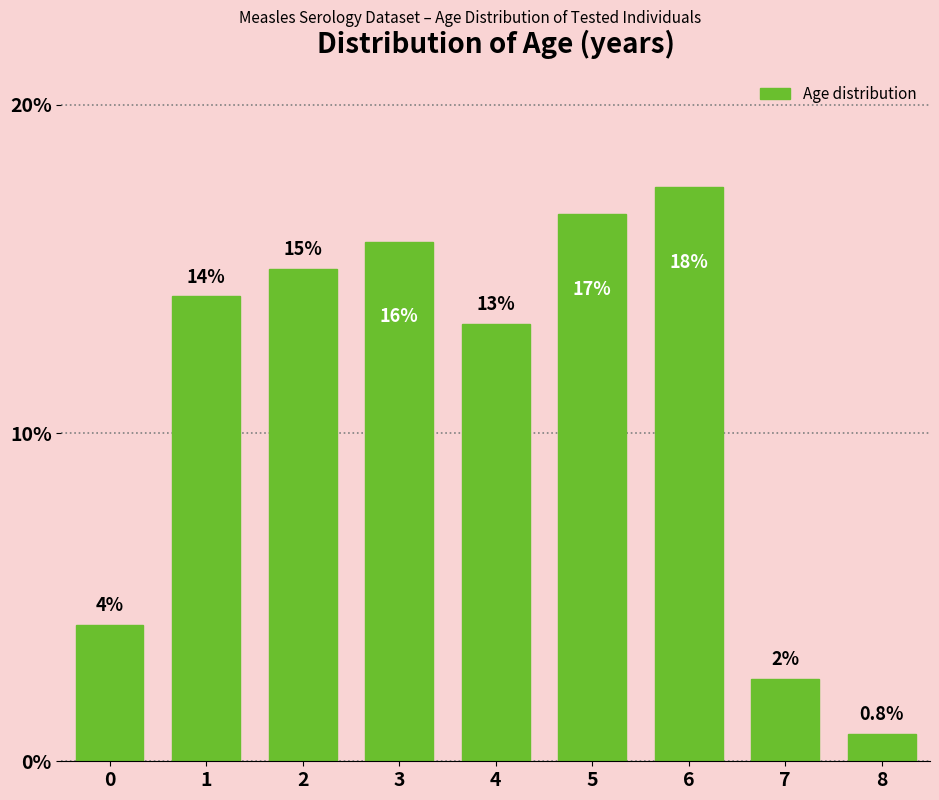

How many bars are there in total?

9